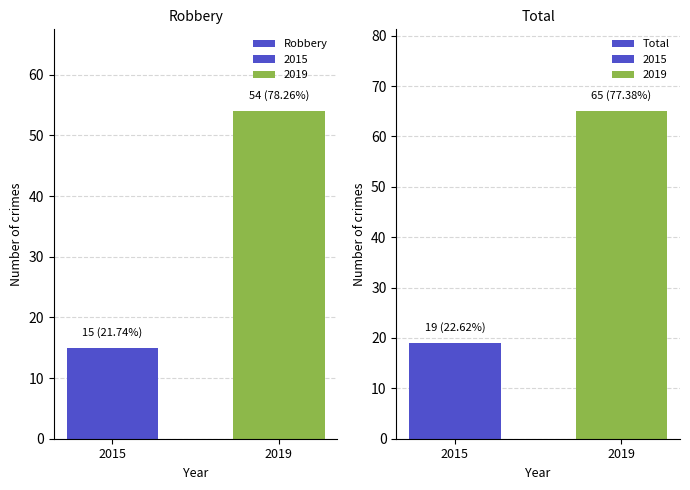

What is the value of the Robbery bar at the 1st from the left?

15